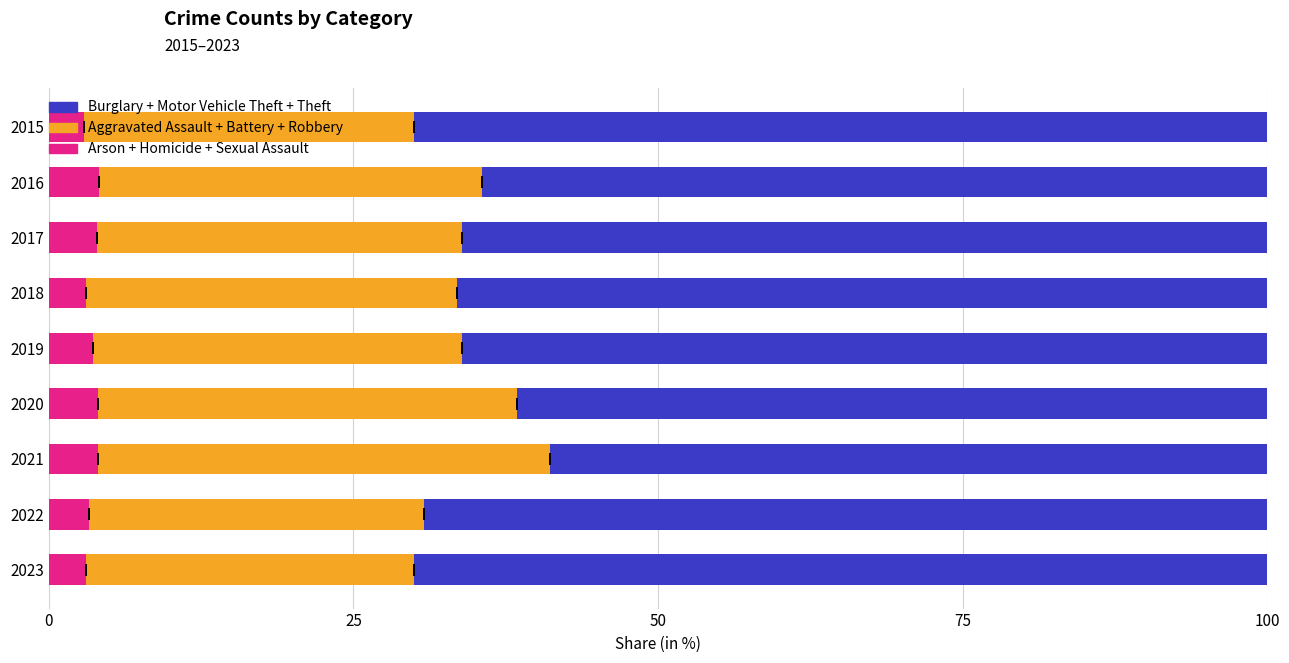

How many values in the Arson + Homicide + Sexual Assault series are below 3?

1